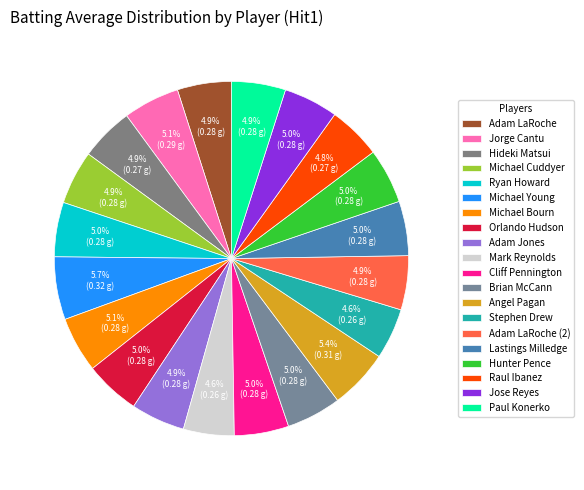

The Brian McCann slice represents 5% of the pie. True or false?

True